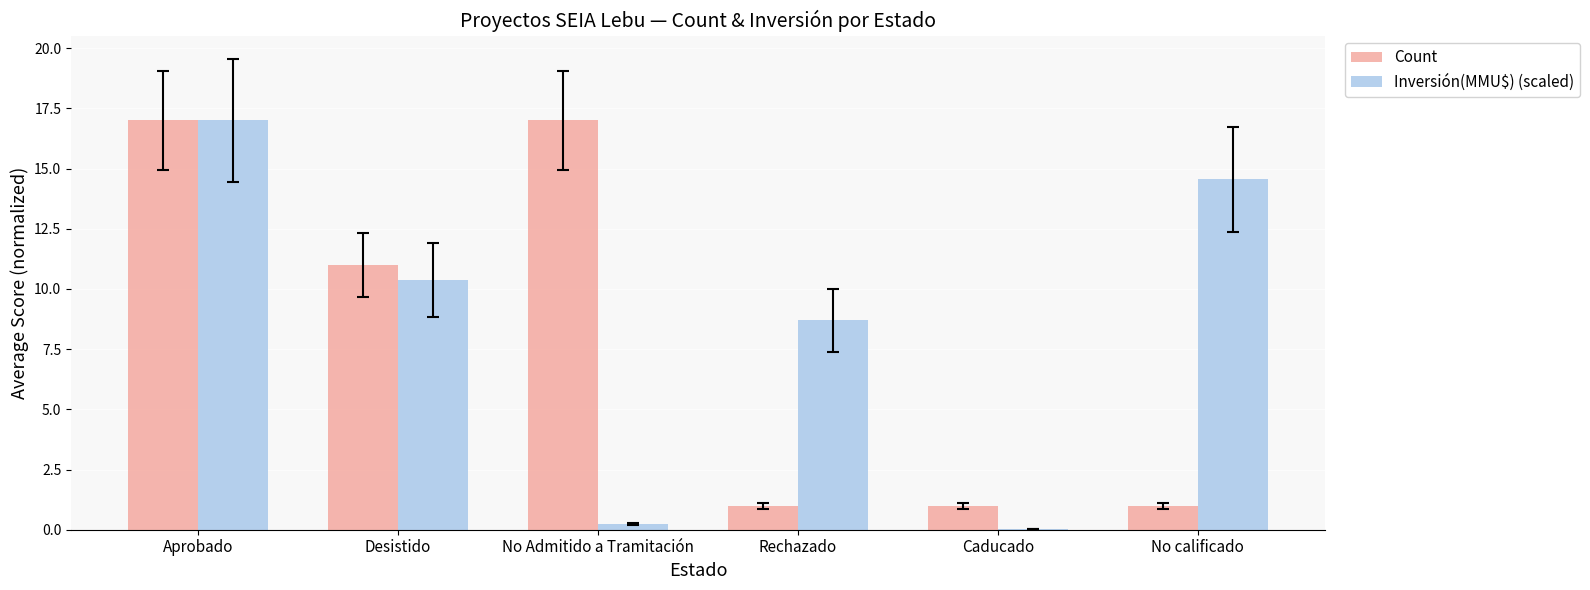

What are all the series names shown in the legend?

Count, Inversión(MMU$) (scaled)